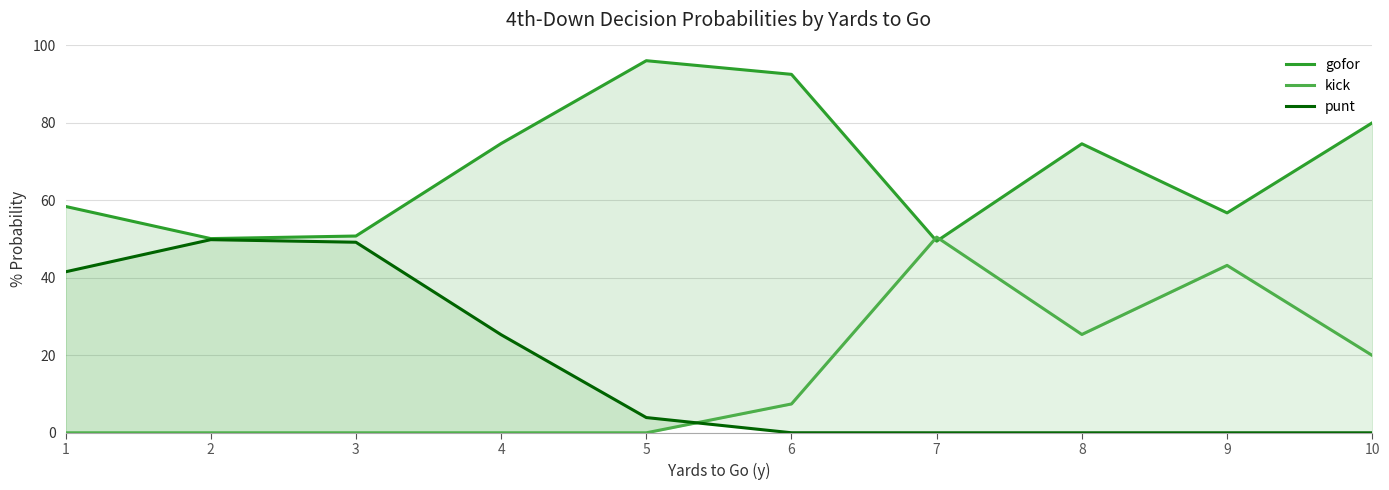

How many data points in punt are less than 3?

5